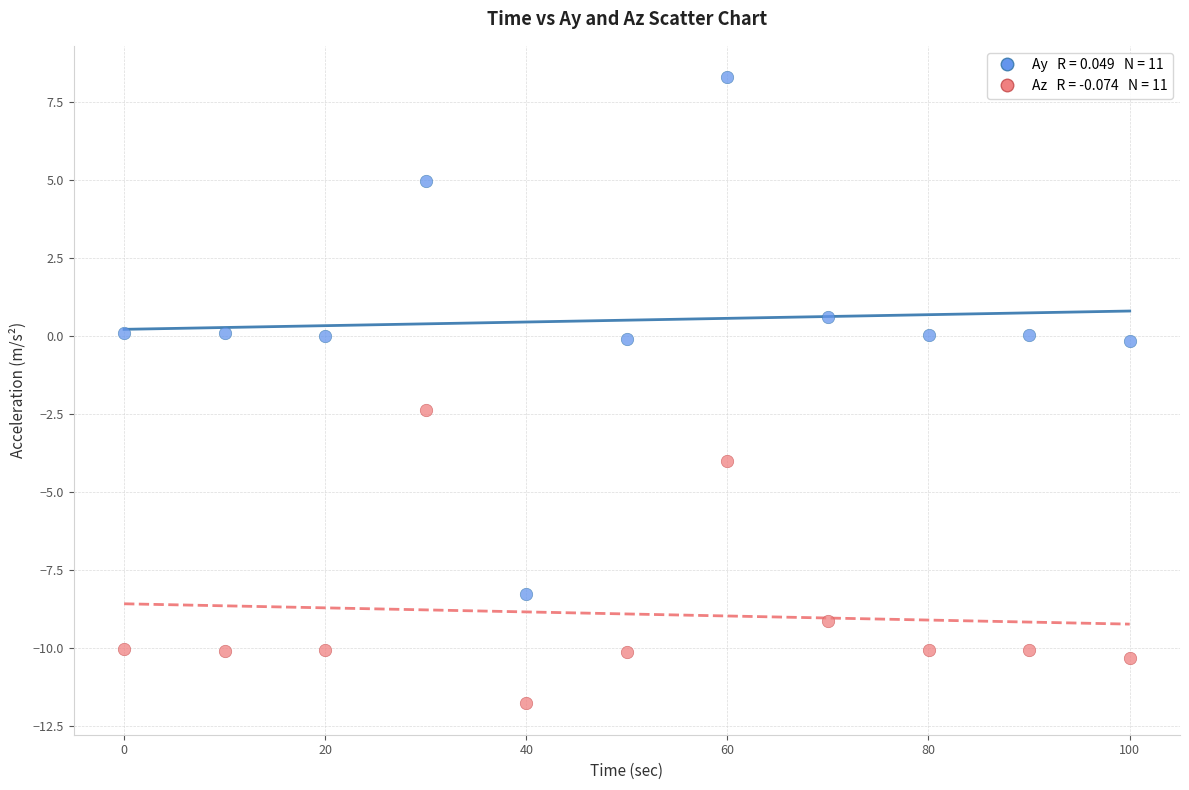

Across all data points, what is the range of X values (max minus min)?

100.0